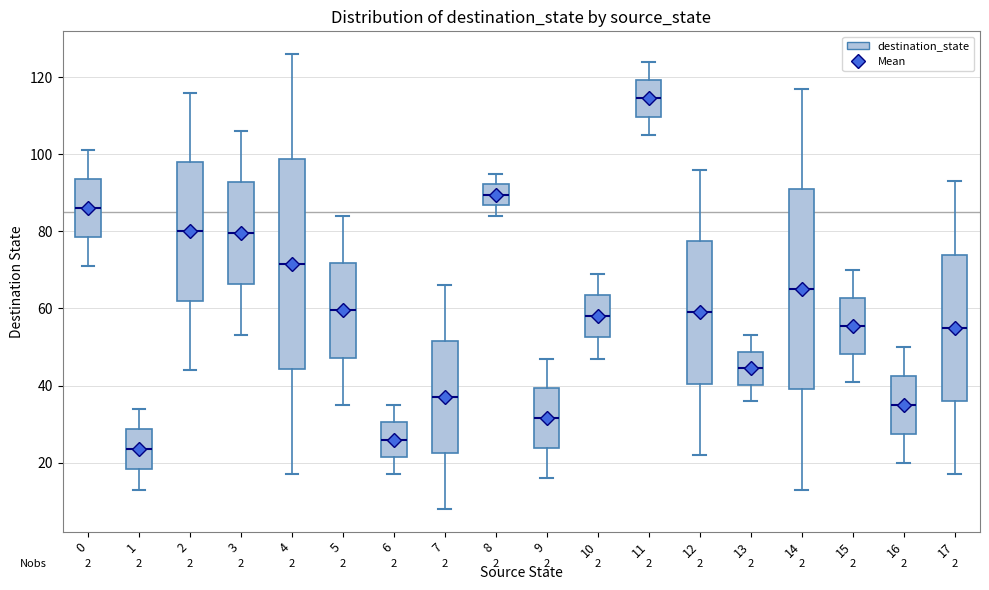

Where does the lower whisker of the box at x = 17 end on the y-axis? The values are not printed on the chart, so give them approximately, as read against the axis.

18